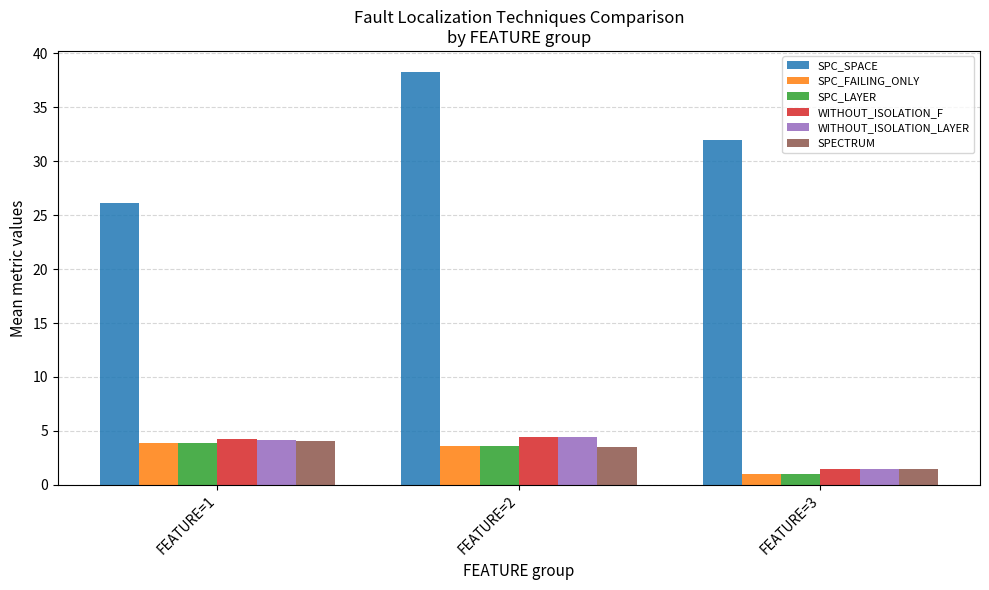

At which category is the sum across all series the highest?

FEATURE=2